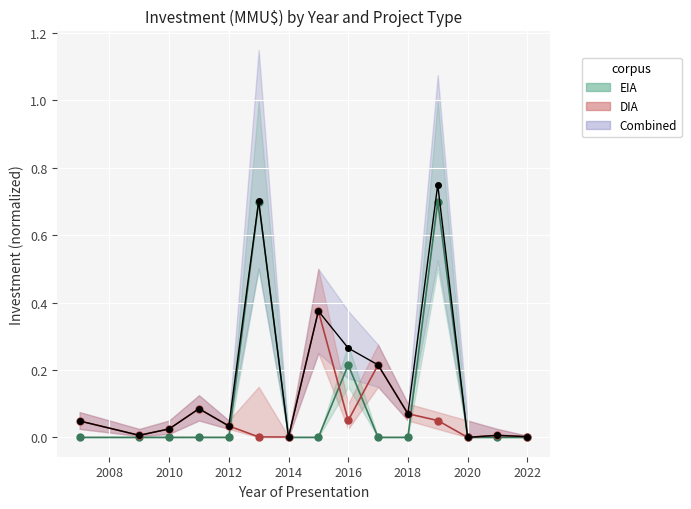

List the series in order of their overall mean, highest first.

Combined total, EIA (normalized), DIA (normalized)